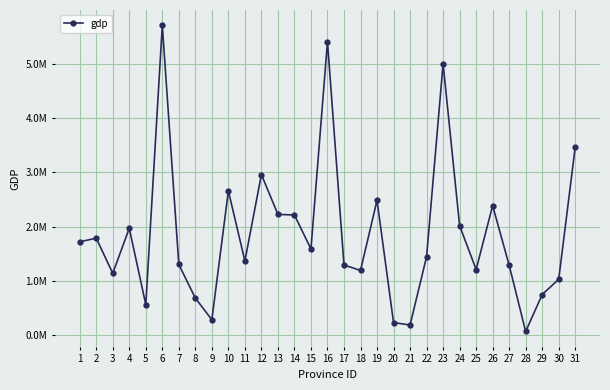

Is this an area chart (filled region under the line)?

No